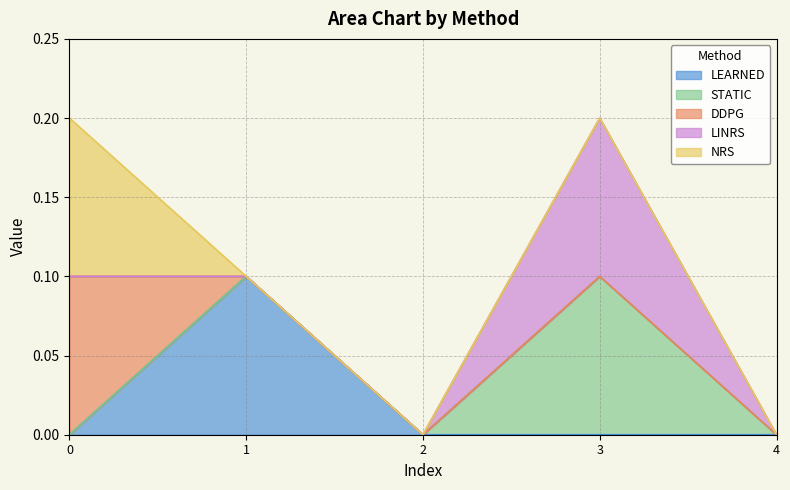

Which series has the widest spread of values?

LEARNED